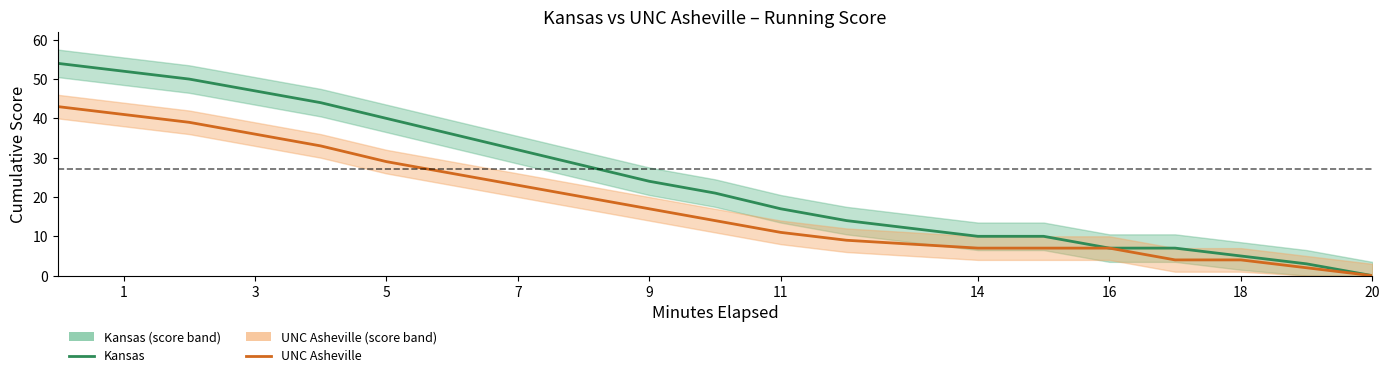

True or false: Kansas and UNC Asheville cross at least once.

False